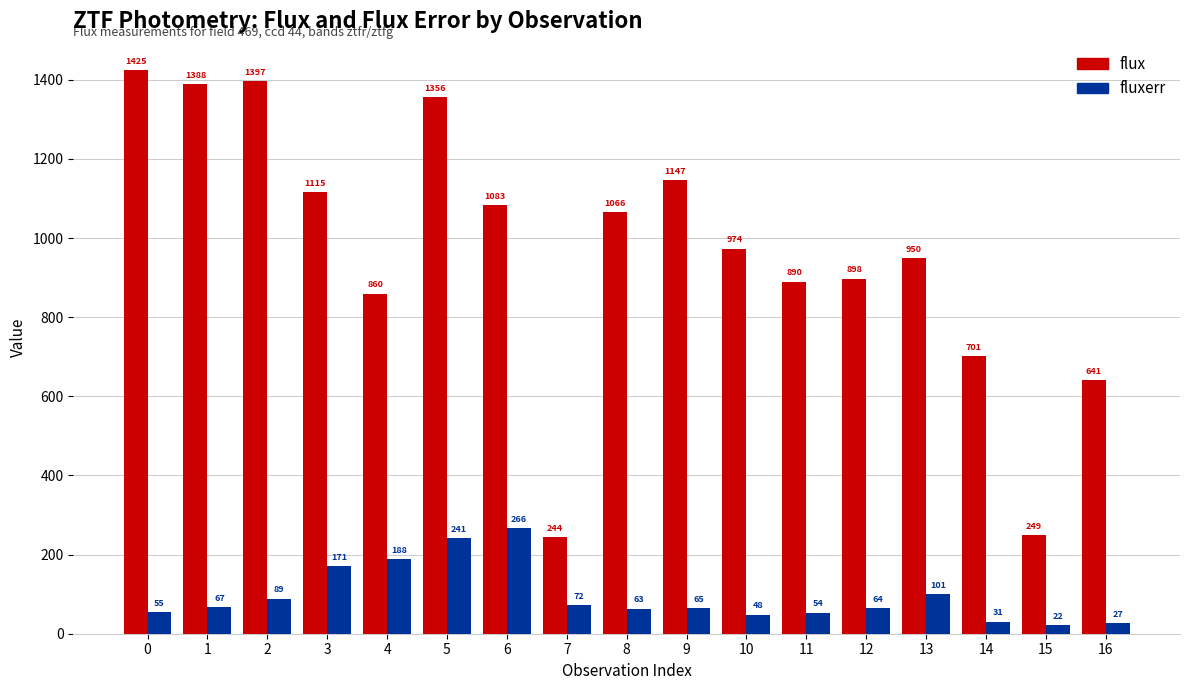

The flux series shows 236.6 at 14. True or false?

False